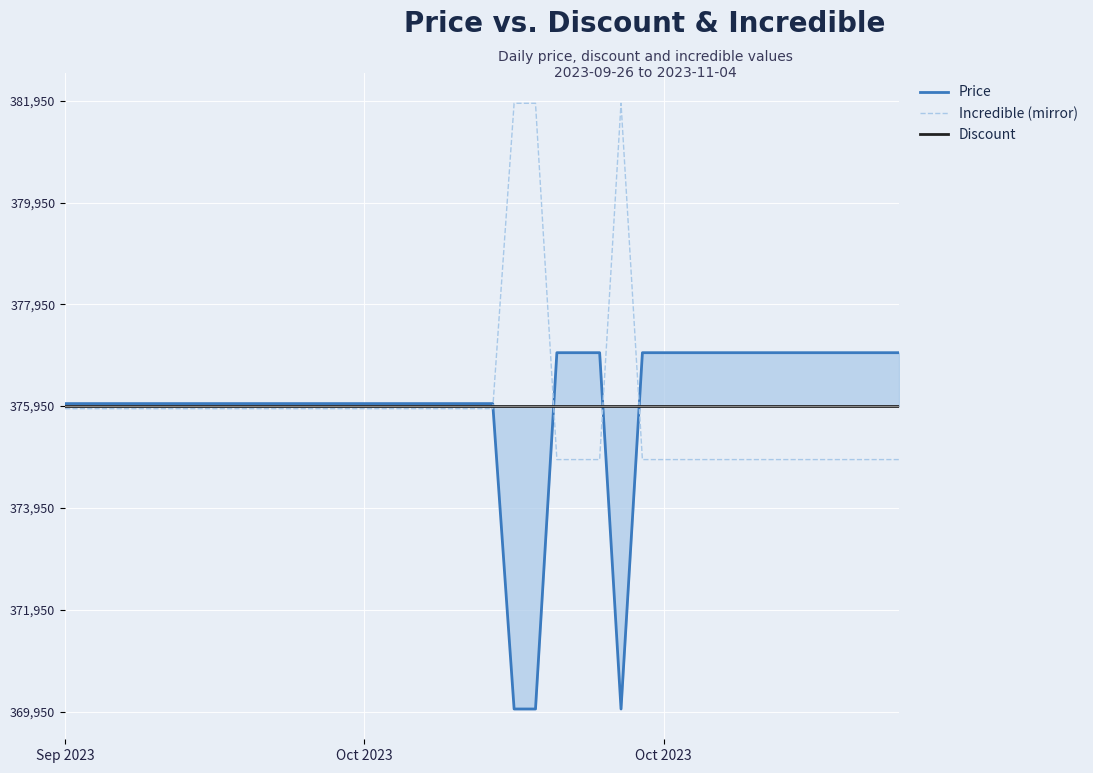

Reading right to left, extract all data points from this chart.

Price: 1050	1050	1050	1050	1050	1050	1050	1050	1050	1050	1050	1050	1050	-5950	1050	1050	1050	-5950	-5950	50	50	50	50	50	50	50	50	50	50	50	50	50	50	50	50	50	50	50	50	50
Incredible (mirror): -1050	-1050	-1050	-1050	-1050	-1050	-1050	-1050	-1050	-1050	-1050	-1050	-1050	5950	-1050	-1050	-1050	5950	5950	-50	-50	-50	-50	-50	-50	-50	-50	-50	-50	-50	-50	-50	-50	-50	-50	-50	-50	-50	-50	-50
Discount: 0	0	0	0	0	0	0	0	0	0	0	0	0	0	0	0	0	0	0	0	0	0	0	0	0	0	0	0	0	0	0	0	0	0	0	0	0	0	0	0